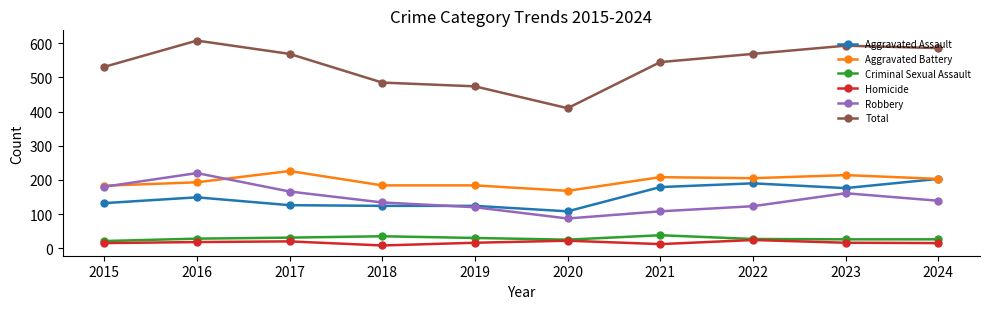

Which series changed the most between 2016 and 2018?

Total